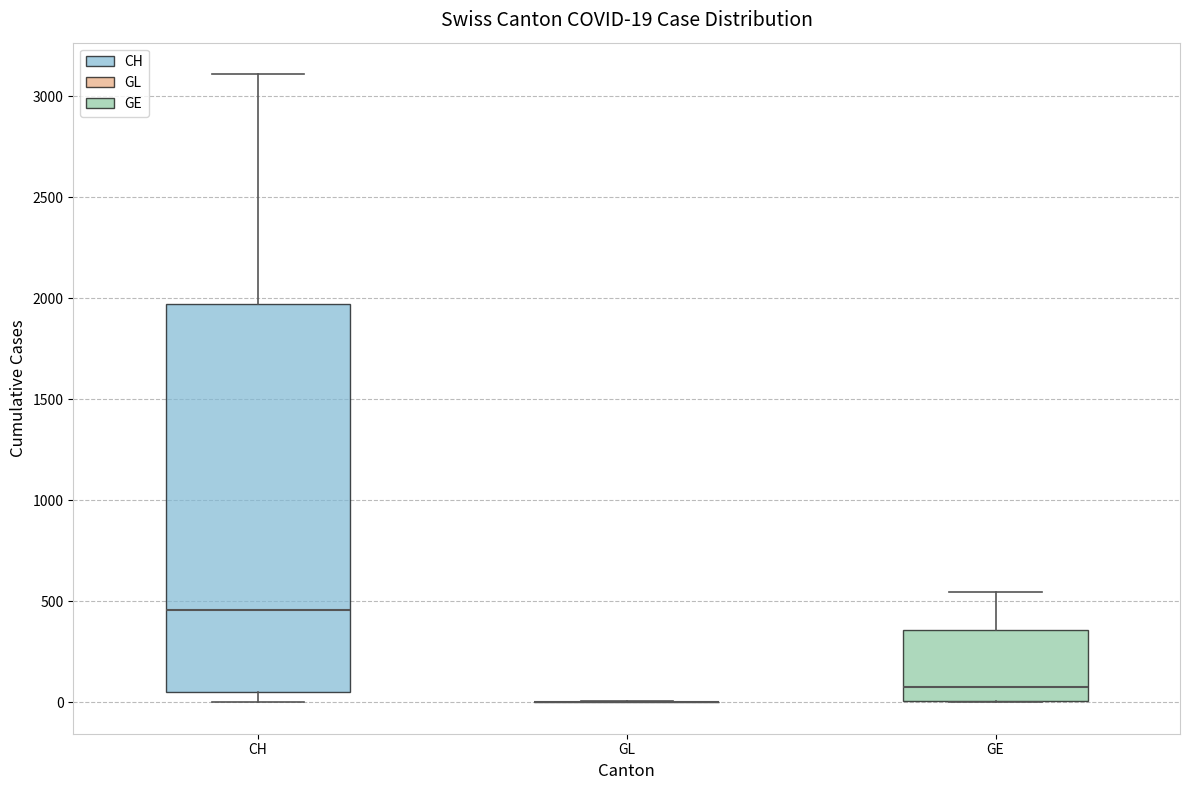

Comparing the boxes themselves (not the whiskers), which one is the tallest?

CH